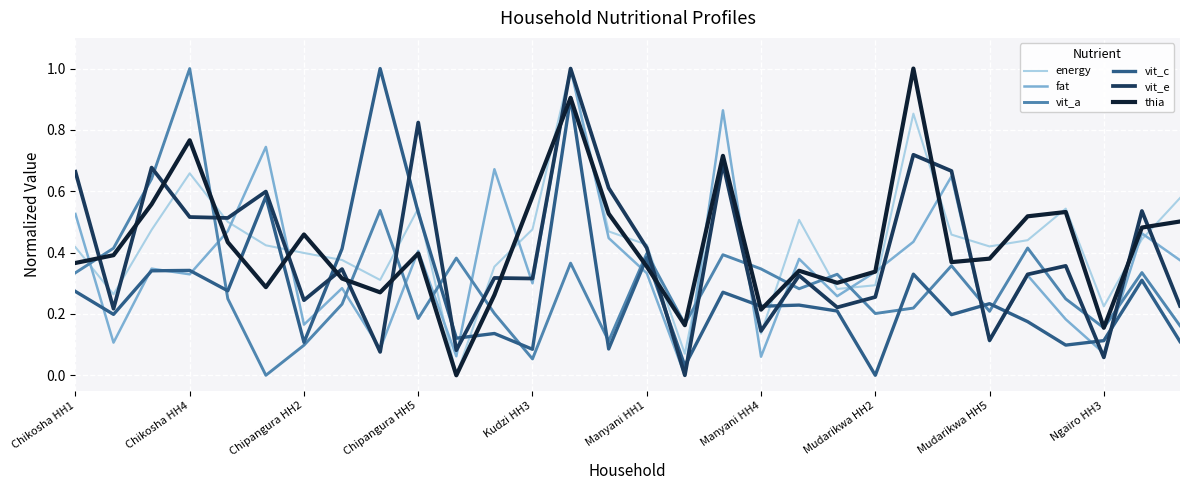

Which series ends up on top after the final intersection of vit_a and fat?

fat